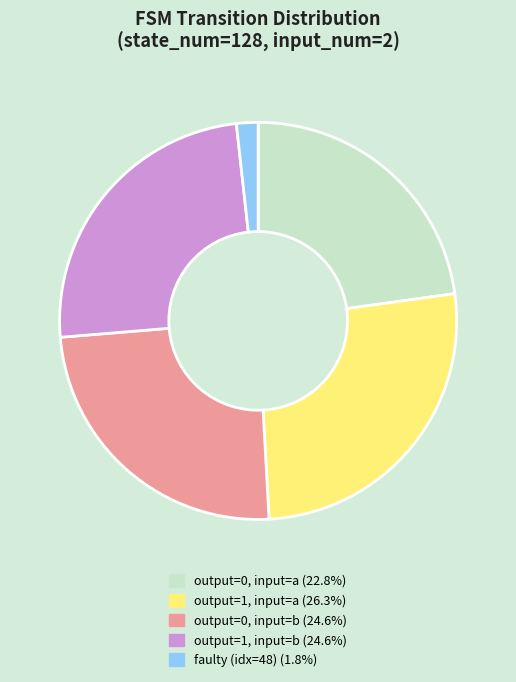

Is there any slice that represents more than half of the pie?

No